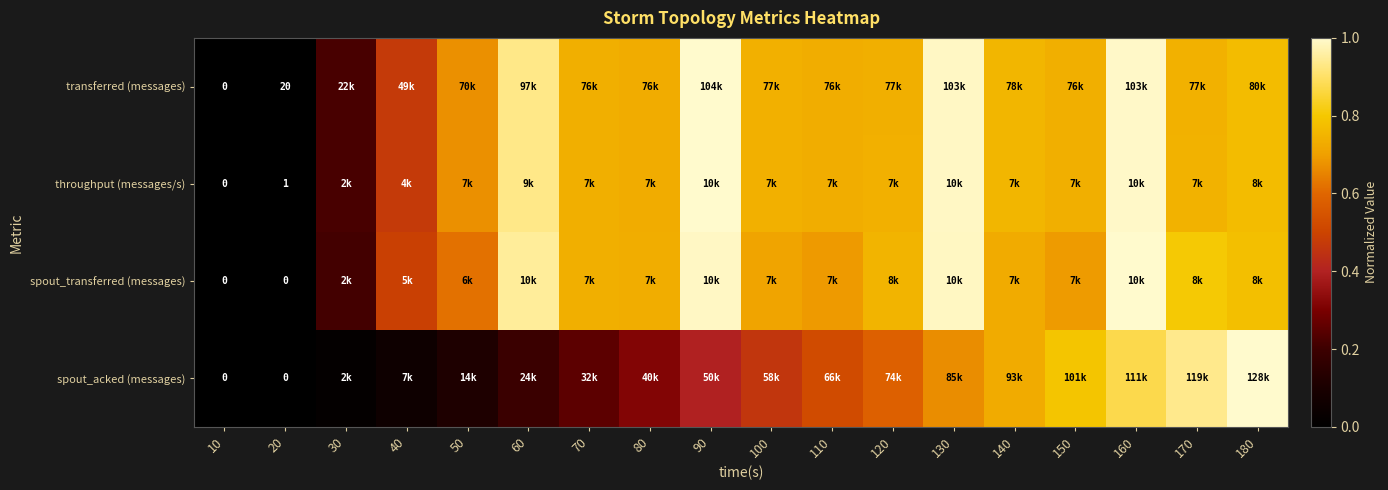

Is it true that transferred (messages) equals 0.4 at 180?

False